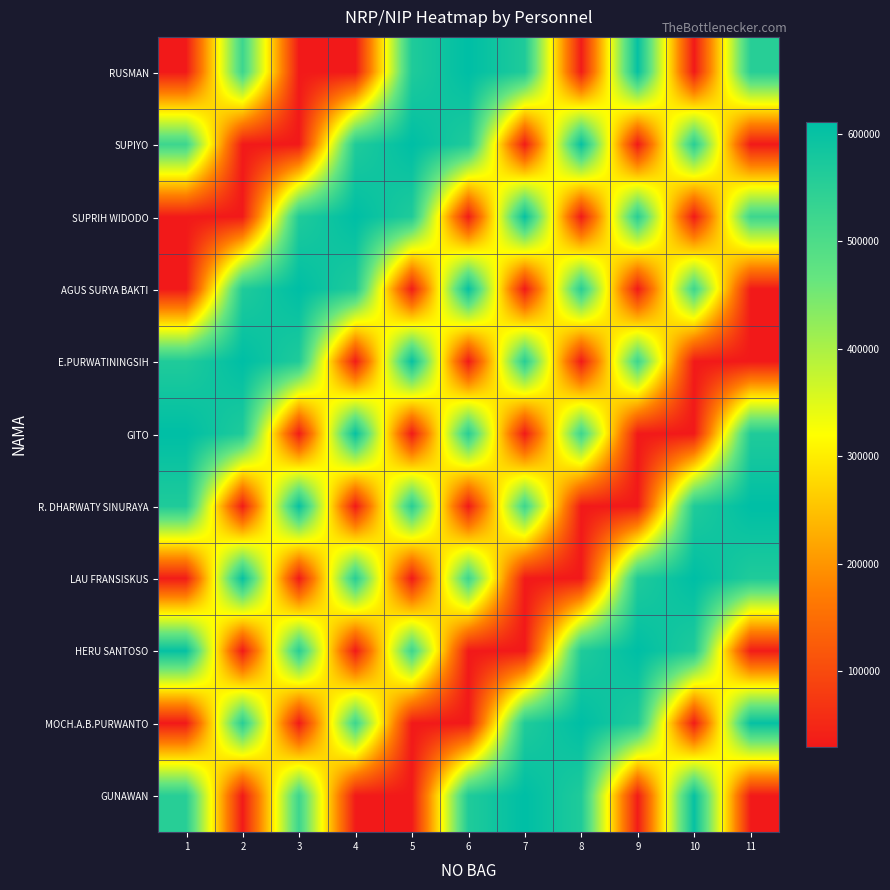

Reading left to right, extract all data points from this chart.

RUSMAN: 1=30496	2=523234	3=30483	4=29965	5=565055	6=610737	7=565507	8=33795	9=601700	10=30130	11=553604
SUPIYO: 1=523234	2=30483	3=29965	4=565055	5=610737	6=565507	7=33795	8=601700	9=30130	10=553604	11=30496
SUPRIH WIDODO: 1=30483	2=29965	3=565055	4=610737	5=565507	6=33795	7=601700	8=30130	9=553604	10=30496	11=523234
AGUS SURYA BAKTI: 1=29965	2=565055	3=610737	4=565507	5=33795	6=601700	7=30130	8=553604	9=30496	10=523234	11=30483
E.PURWATININGSIH: 1=565055	2=610737	3=565507	4=33795	5=601700	6=30130	7=553604	8=30496	9=523234	10=30483	11=29965
GITO: 1=610737	2=565507	3=33795	4=601700	5=30130	6=553604	7=30496	8=523234	9=30483	10=29965	11=565055
R. DHARWATY SINURAYA: 1=565507	2=33795	3=601700	4=30130	5=553604	6=30496	7=523234	8=30483	9=29965	10=565055	11=610737
LAU FRANSISKUS: 1=33795	2=601700	3=30130	4=553604	5=30496	6=523234	7=30483	8=29965	9=565055	10=610737	11=565507
HERU SANTOSO: 1=601700	2=30130	3=553604	4=30496	5=523234	6=30483	7=29965	8=565055	9=610737	10=565507	11=33795
MOCH.A.B.PURWANTO: 1=30130	2=553604	3=30496	4=523234	5=30483	6=29965	7=565055	8=610737	9=565507	10=33795	11=601700
GUNAWAN: 1=553604	2=30496	3=523234	4=30483	5=29965	6=565055	7=610737	8=565507	9=33795	10=601700	11=30130